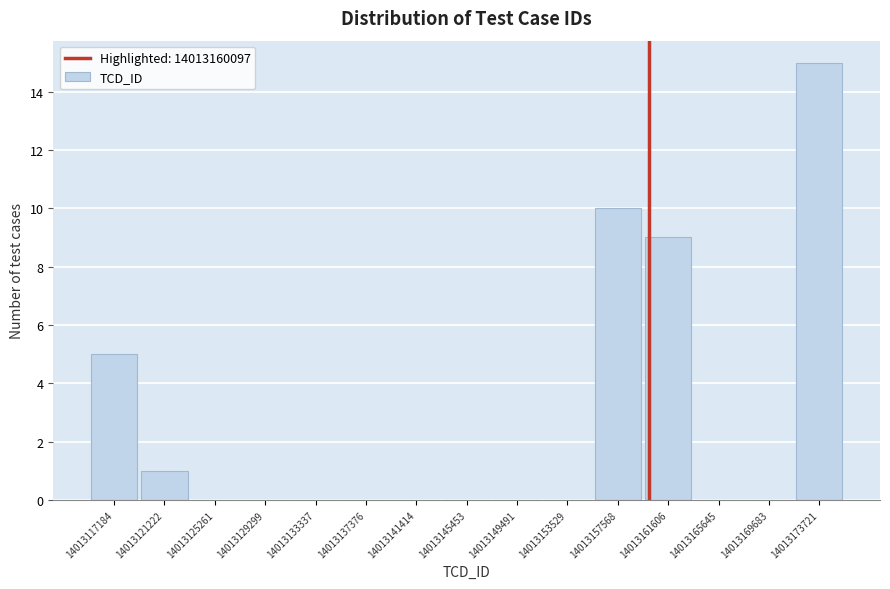

Reading left to right, list every bar in this chart as the range it spans on the x-axis followed by its height. Neither the bar edges nor the heights are printed on the chart, so give them approximately, as read against the axes.

14013115000 to 14013119000: 5
14013119000 to 14013123000: 1
14013123000 to 14013127500: 0
14013127500 to 14013131500: 0
14013131500 to 14013135500: 0
14013135500 to 14013139500: 0
14013139500 to 14013143500: 0
14013143500 to 14013147500: 0
14013147500 to 14013151500: 0
14013151500 to 14013155500: 0
14013155500 to 14013159500: 10
14013159500 to 14013163500: 9
14013163500 to 14013167500: 0
14013167500 to 14013171500: 0
14013171500 to 14013175500: 15